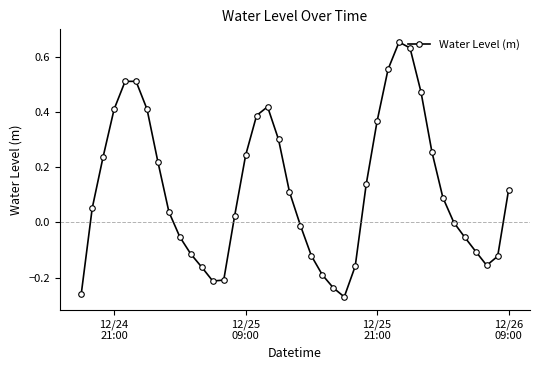

How many interior local valleys (lower than both neighbors) does the data have?

3